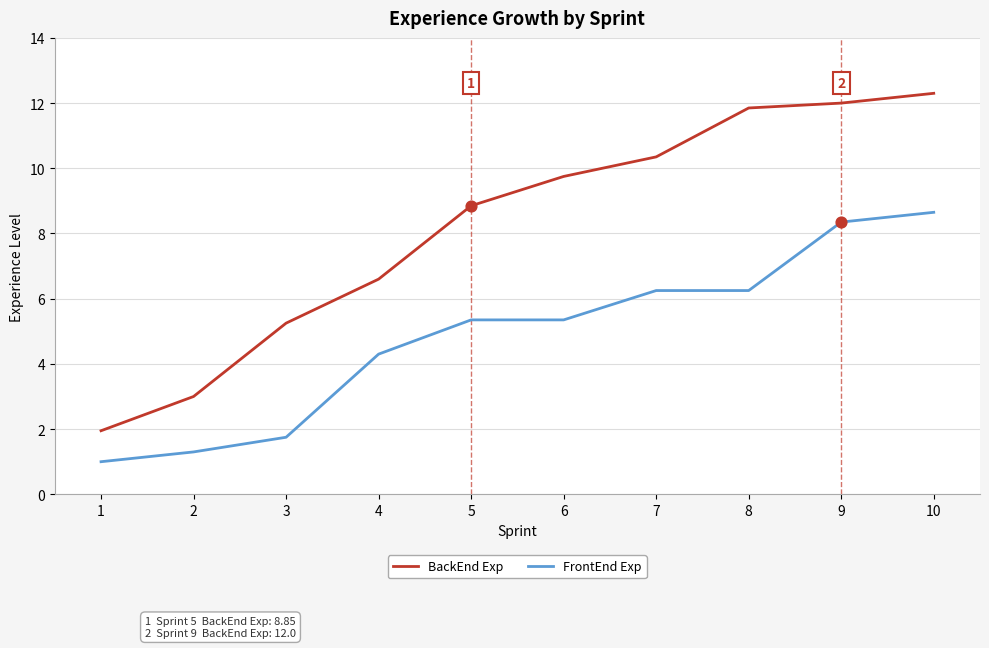

What is the spread (max minus min) of values at 6?

4.4